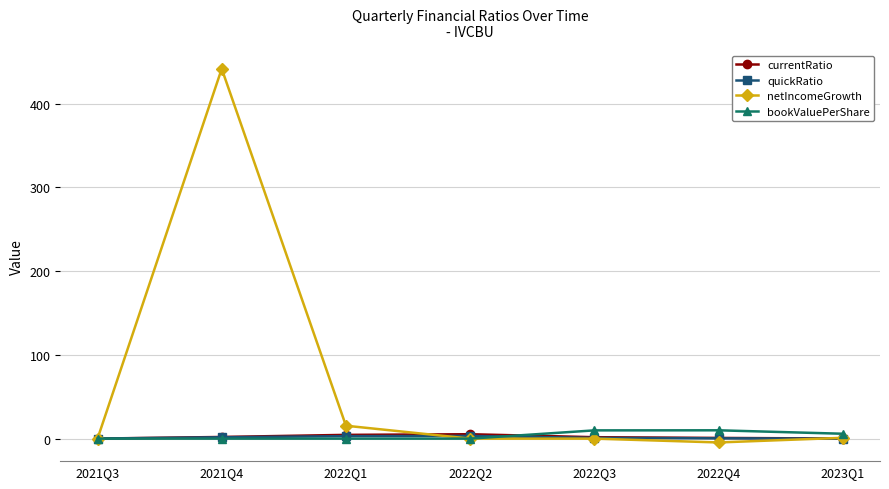

What is the greatest value displayed?

441.8